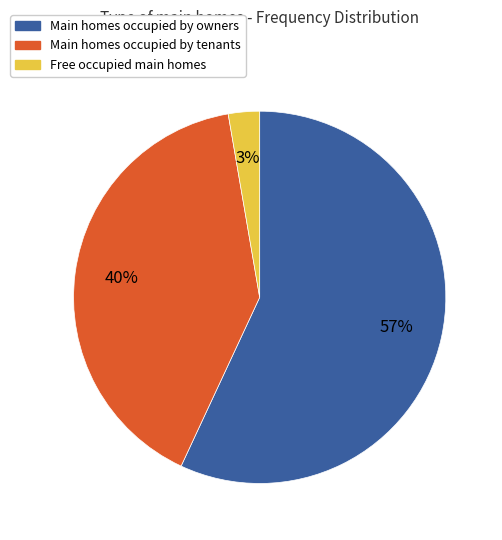

Is there a majority slice in this chart?

Yes